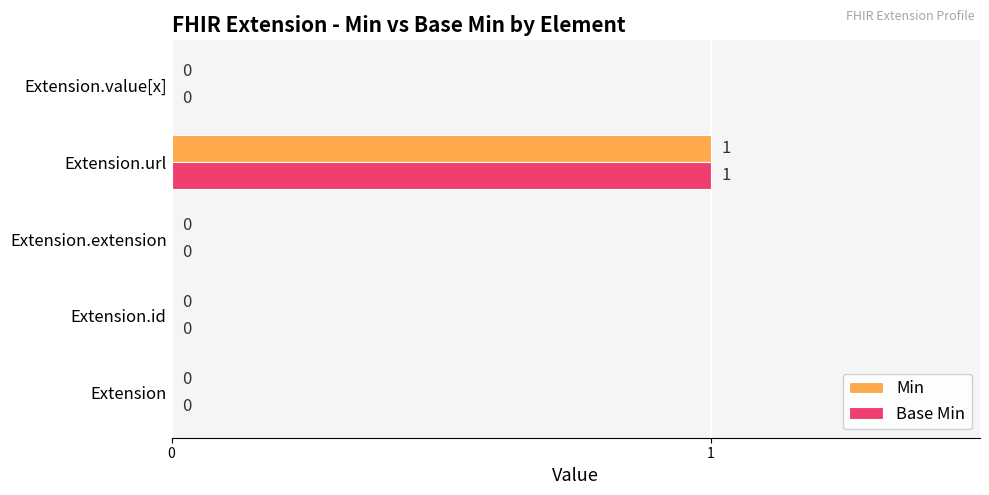

Which label corresponds to the largest value in the chart?

Extension.url